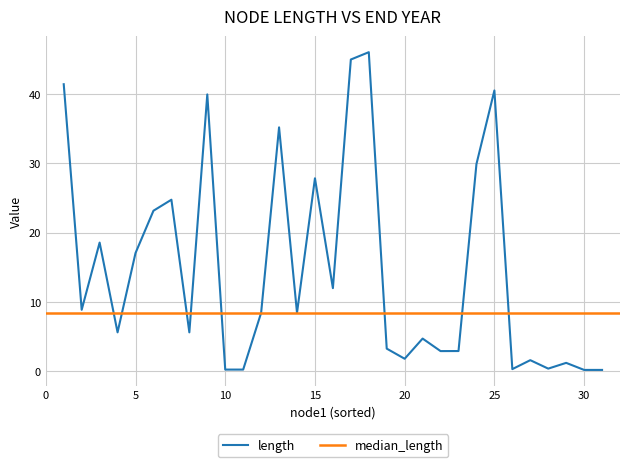

What is the average value?

14.8